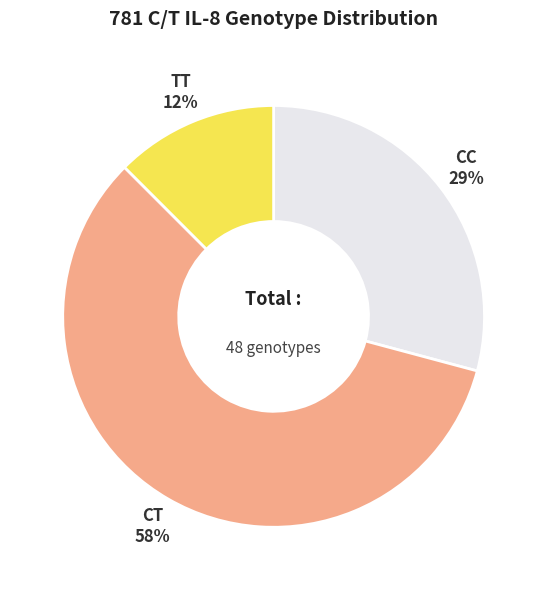

Count the number of slices in the pie.

3